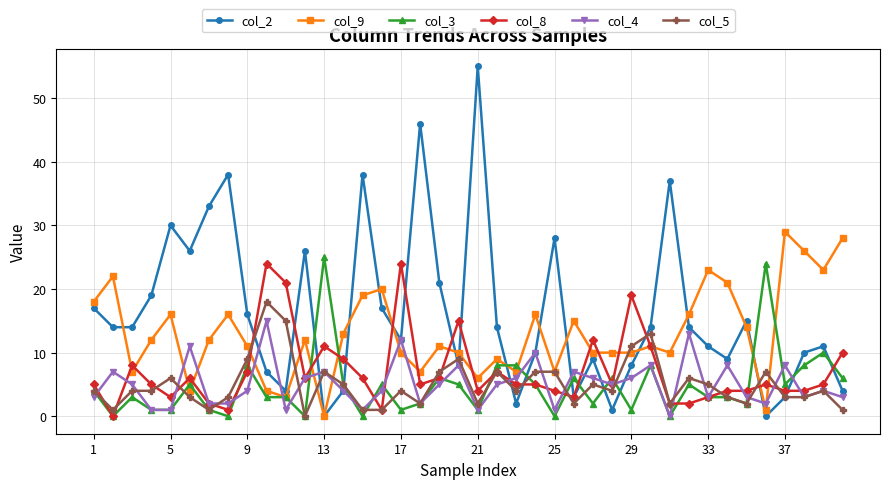

True or false: col_4 has more than 2 points higher than both neighbors.

True